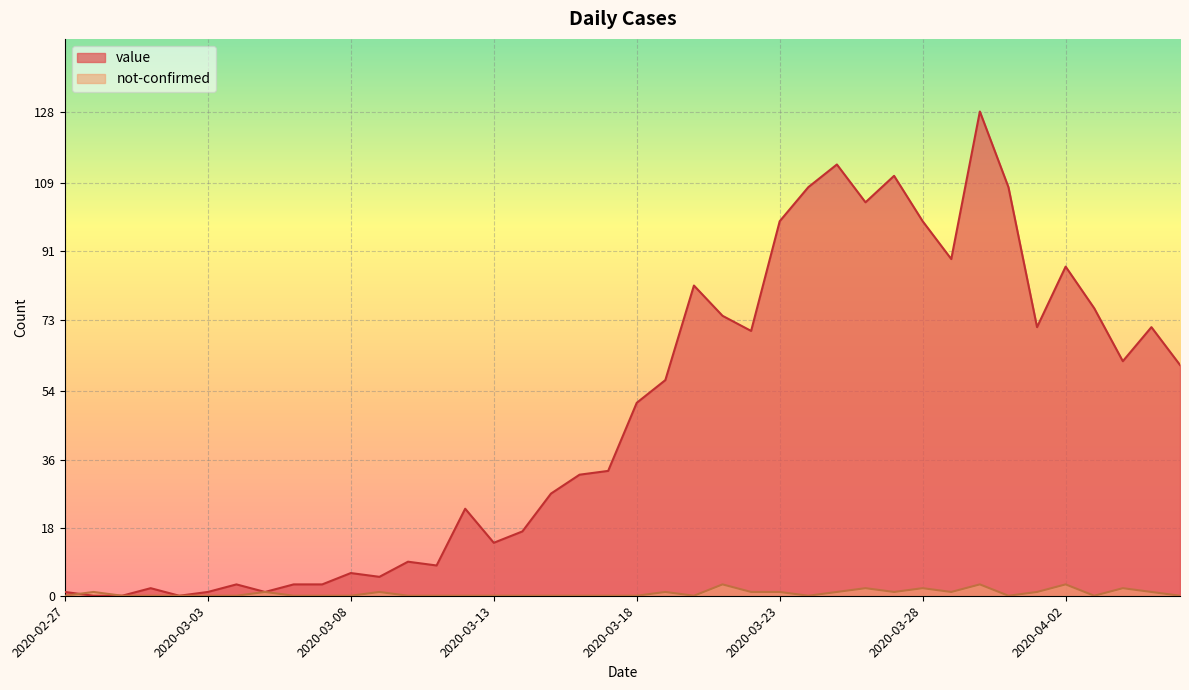

What position from the left is 2020-04-06?

40